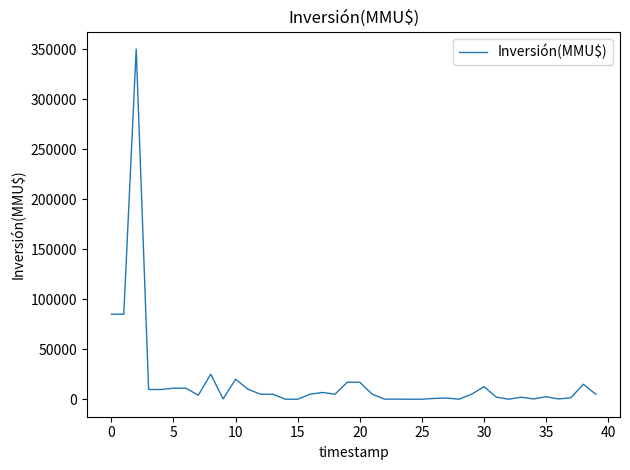

What is the greatest value displayed?

350000